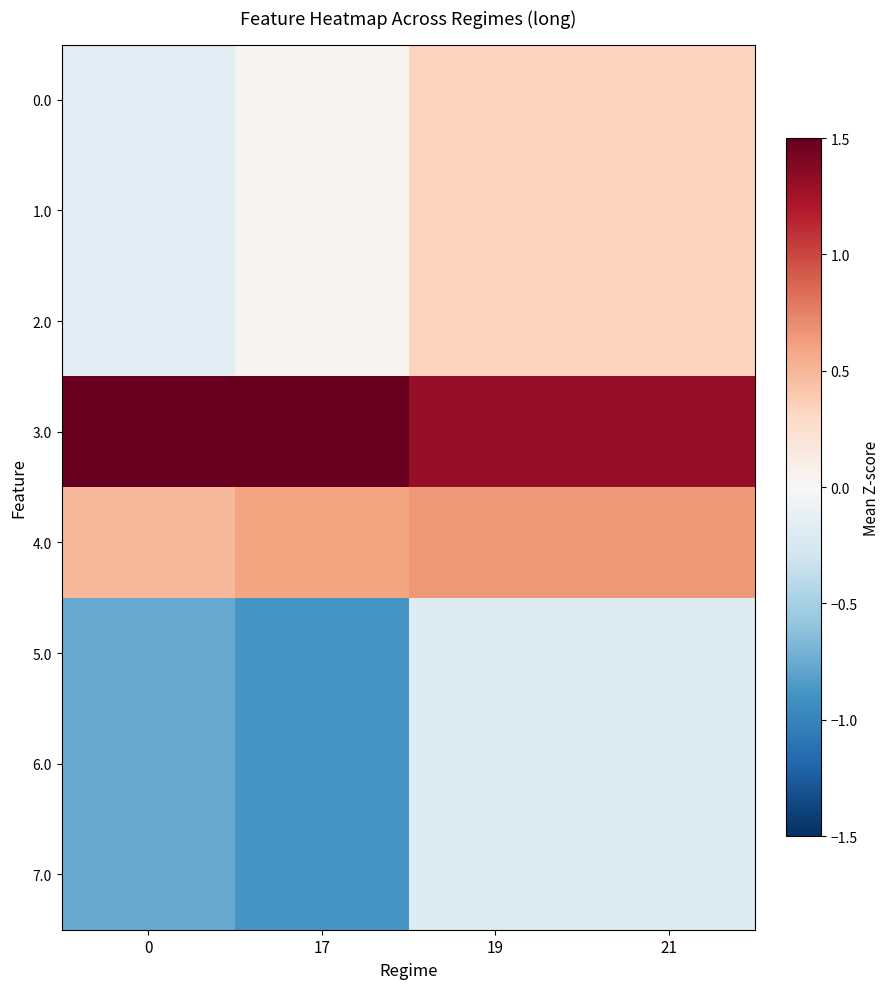

Reading left to right, what are all the values shown in this chart?

0.0: 0=-0.2	17=0.0	19=0.3	21=0.3
1.0: 0=-0.2	17=0.0	19=0.3	21=0.3
2.0: 0=-0.2	17=0.0	19=0.3	21=0.3
3.0: 0=1.9	17=1.8	19=1.3	21=1.3
4.0: 0=0.5	17=0.6	19=0.7	21=0.7
5.0: 0=-0.8	17=-0.9	19=-0.2	21=-0.2
6.0: 0=-0.8	17=-0.9	19=-0.2	21=-0.2
7.0: 0=-0.8	17=-0.9	19=-0.2	21=-0.2